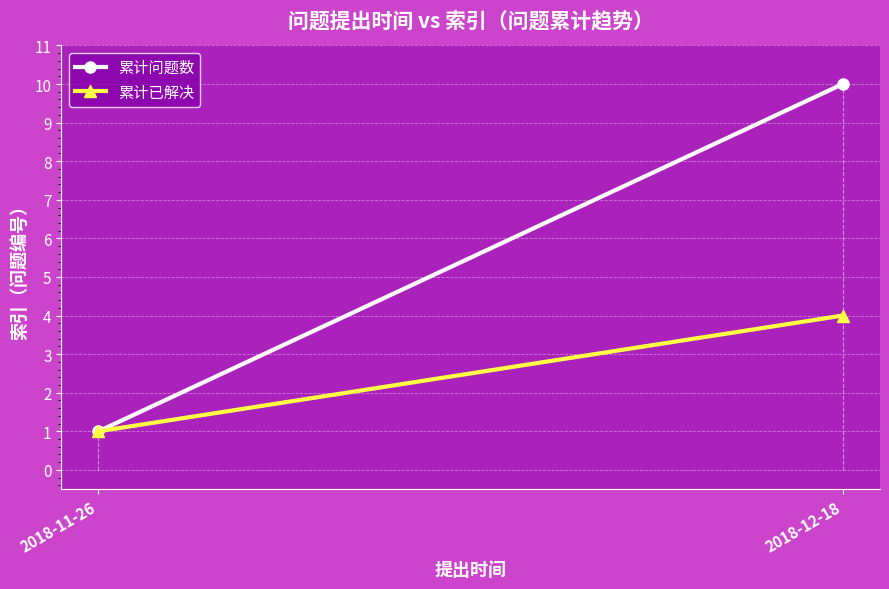

Which has a higher value, 2018-11-26 or 2018-12-18?

2018-12-18